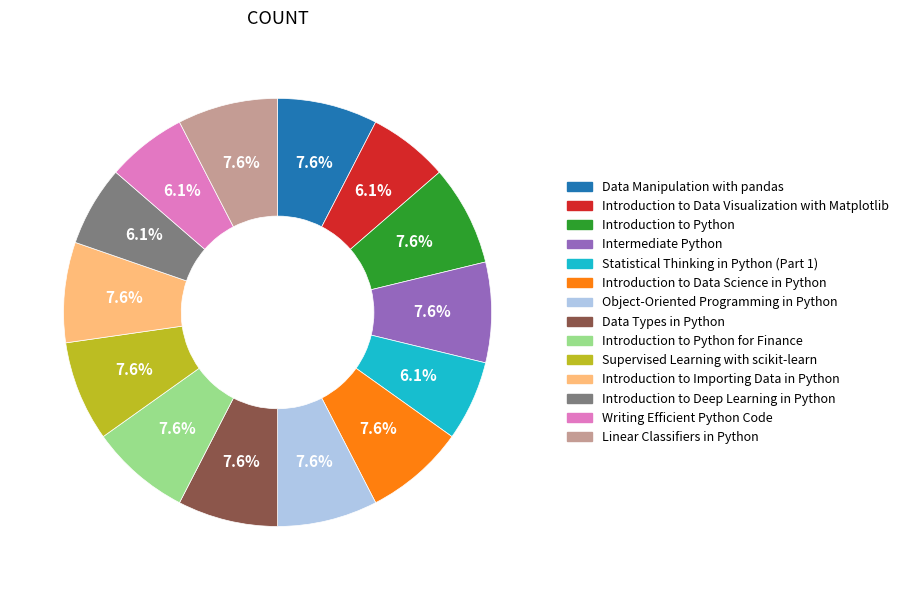

How many slices are in this pie chart?

14